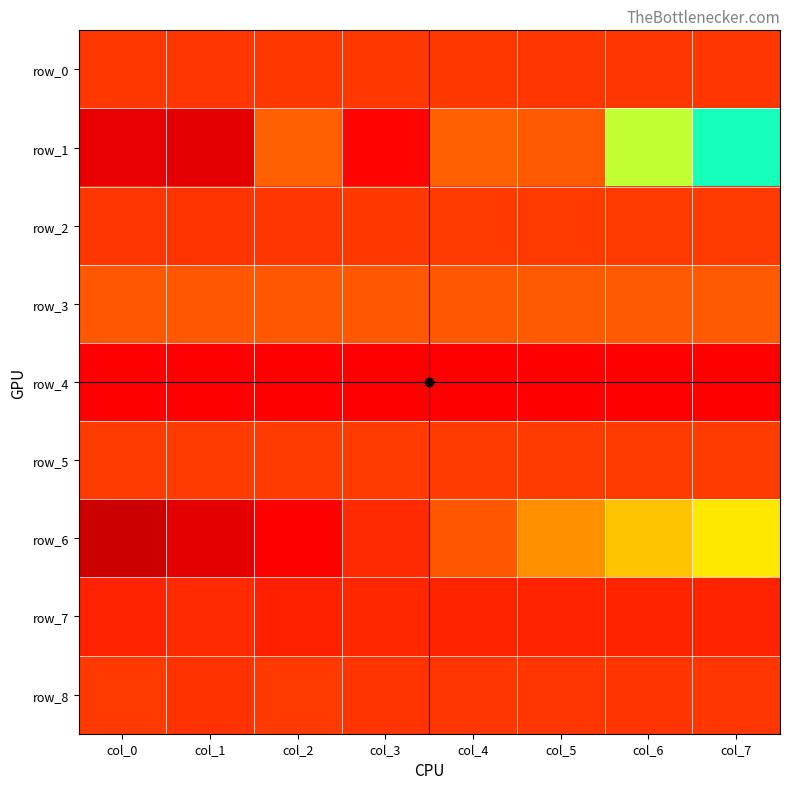

Reading left to right, what are all the values shown in this chart?

row_0: col_0=0.1	col_1=0.1	col_2=0.1	col_3=0.1	col_4=0.1	col_5=0.1	col_6=0.1	col_7=0.2
row_1: col_0=-10.1	col_1=-10.2	col_2=-7.5	col_3=-9.1	col_4=-7.5	col_5=-7.5	col_6=-5.2	col_7=-4.3
row_2: col_0=0.1	col_1=0.2	col_2=0.2	col_3=0.1	col_4=0.1	col_5=0.0	col_6=0.0	col_7=0.1
row_3: col_0=-0.7	col_1=-0.7	col_2=-0.7	col_3=-0.7	col_4=-0.7	col_5=-0.7	col_6=-0.7	col_7=-0.7
row_4: col_0=1.5	col_1=1.5	col_2=1.5	col_3=1.5	col_4=1.5	col_5=1.5	col_6=1.5	col_7=1.5
row_5: col_0=0.0	col_1=0.0	col_2=0.0	col_3=0.0	col_4=0.0	col_5=0.0	col_6=0.0	col_7=0.0
row_6: col_0=-11.1	col_1=-10.2	col_2=-9.3	col_3=-8.4	col_4=-7.6	col_5=-6.8	col_6=-6.2	col_7=-5.7
row_7: col_0=0.6	col_1=0.4	col_2=0.7	col_3=0.5	col_4=0.6	col_5=0.7	col_6=0.6	col_7=0.6
row_8: col_0=0.1	col_1=0.2	col_2=0.0	col_3=0.2	col_4=0.1	col_5=0.2	col_6=0.2	col_7=0.1